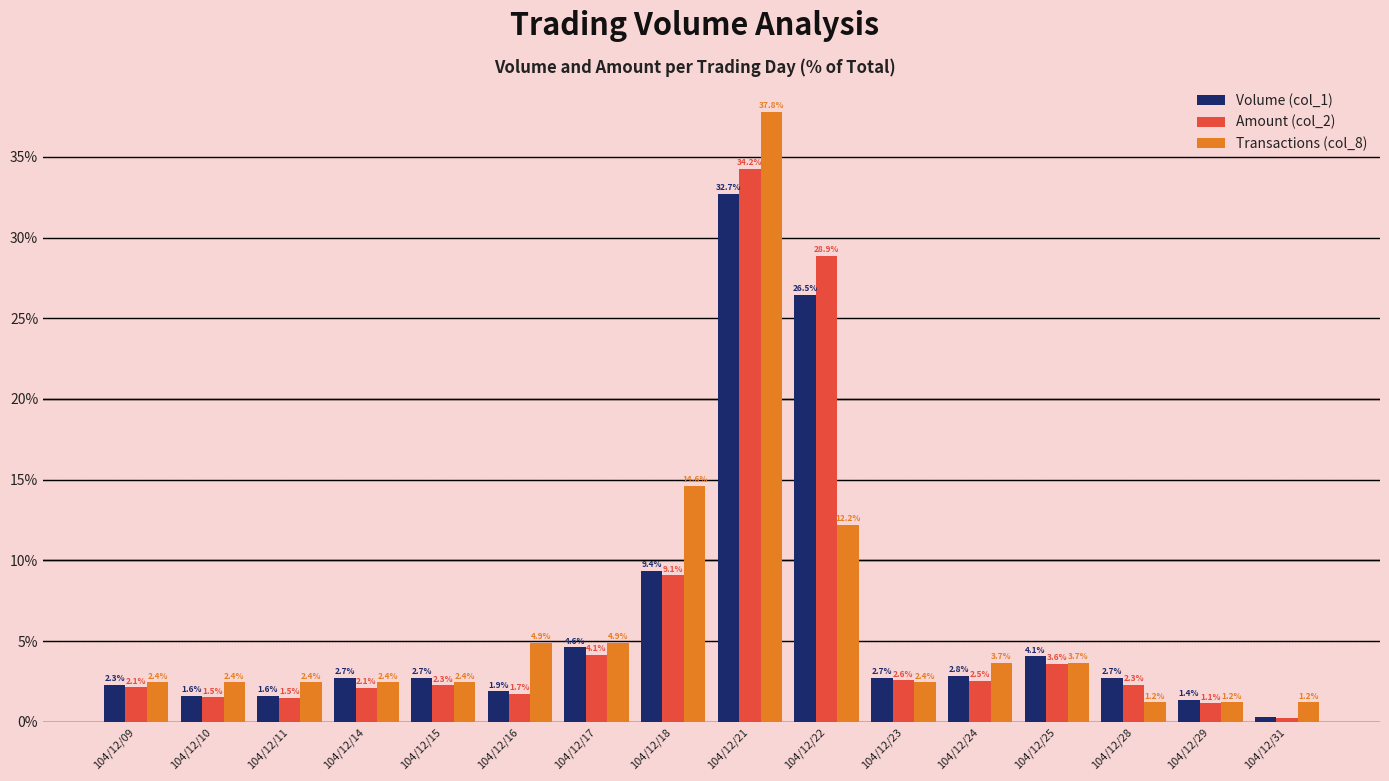

True or false: Amount (col_2) has a value of 1.7 at 104/12/16.

True